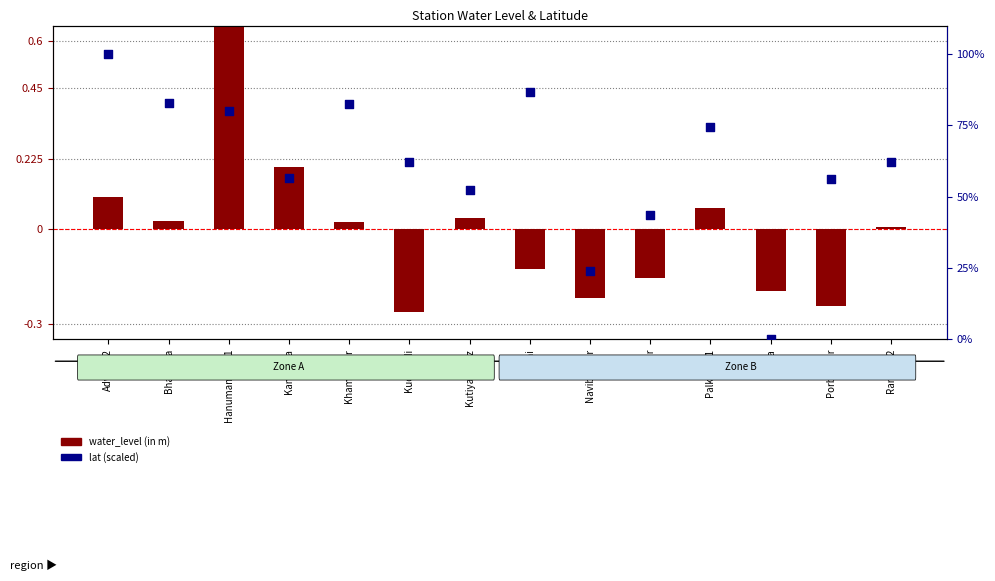

What is the total value across all series at Ranavav2?

62.3